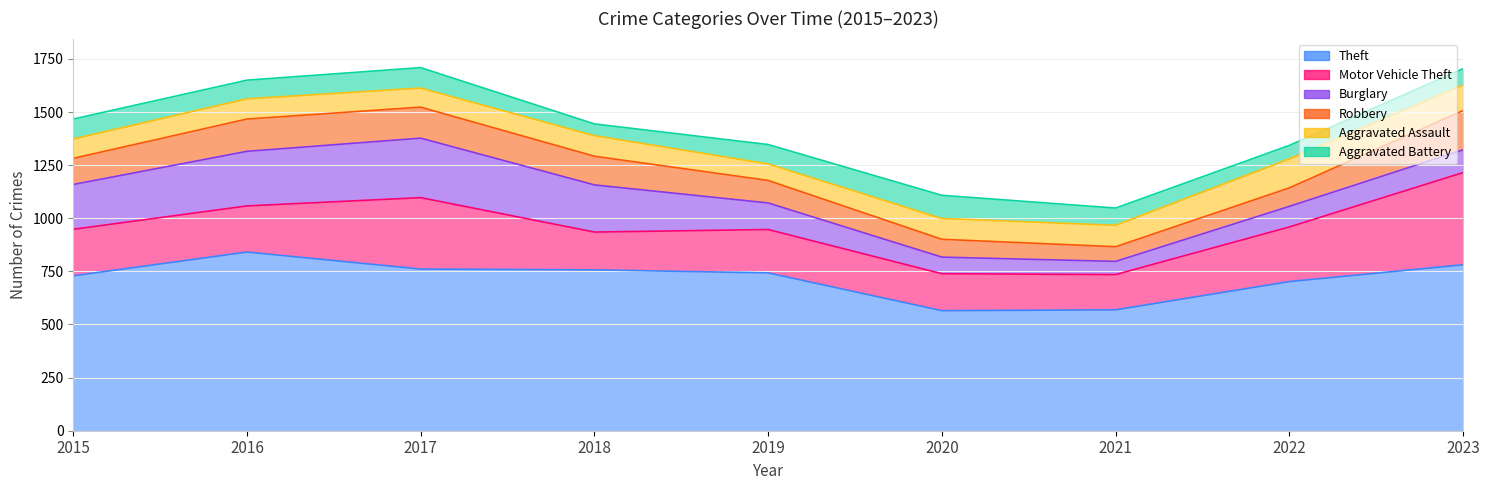

True or false: Robbery and Theft intersect in this chart.

False